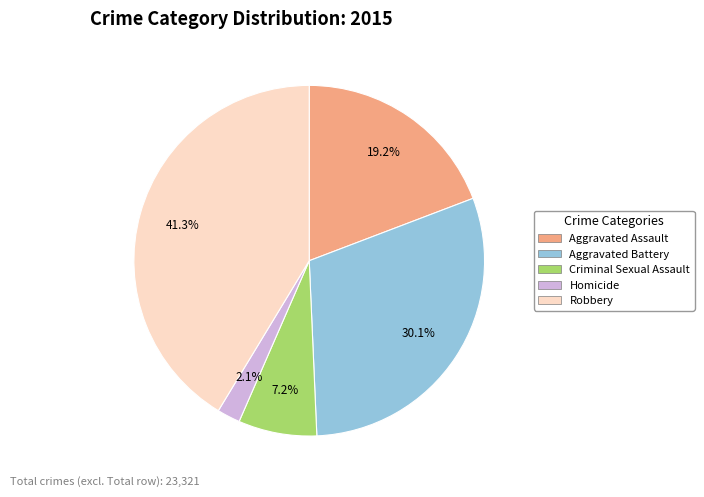

Which category has the biggest portion of the pie?

Robbery